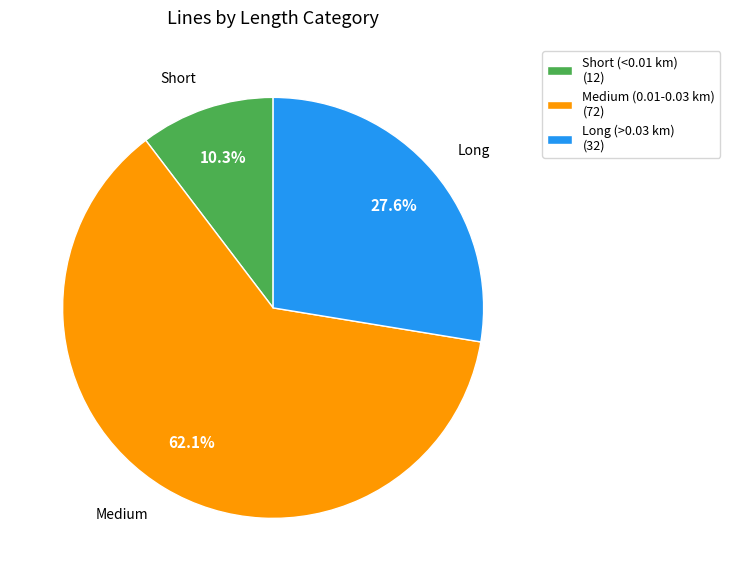

What is the ratio of the value at Long (>0.03 km) (32) to the value at Short (<0.01 km) (12)?

2.7